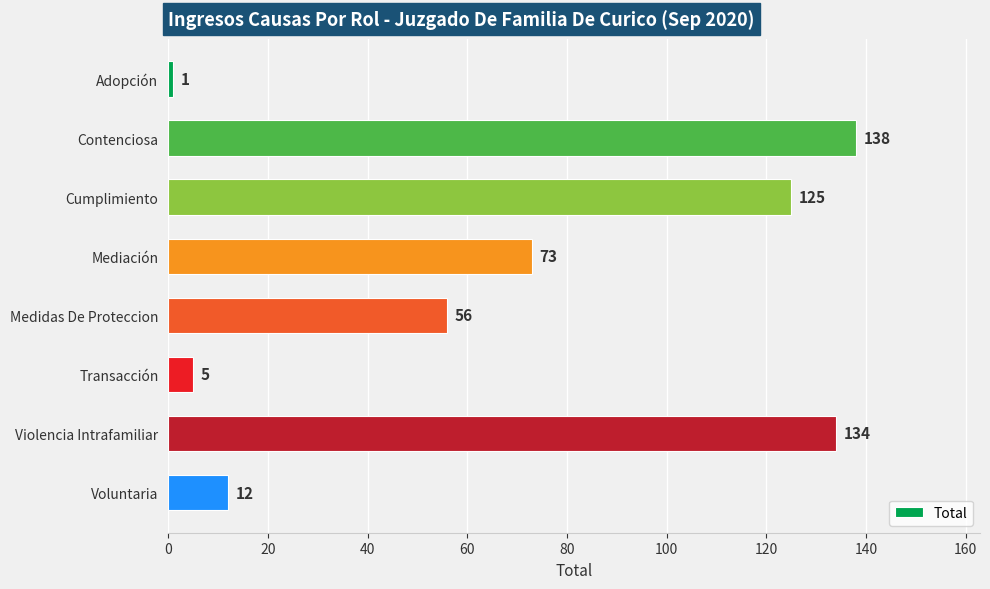

What is the average value?

68